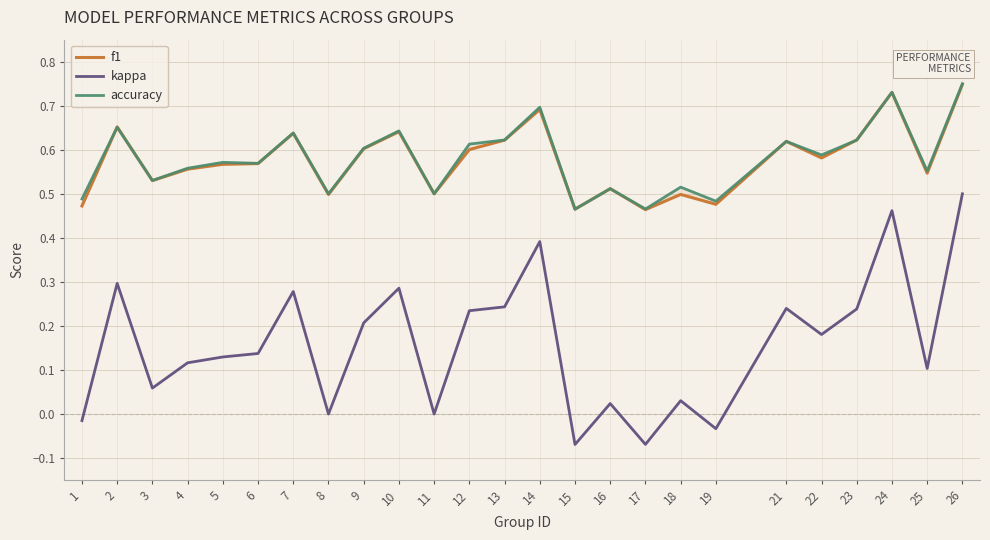

In accuracy, how many points are higher than both neighbors (excluding endpoints)?

9